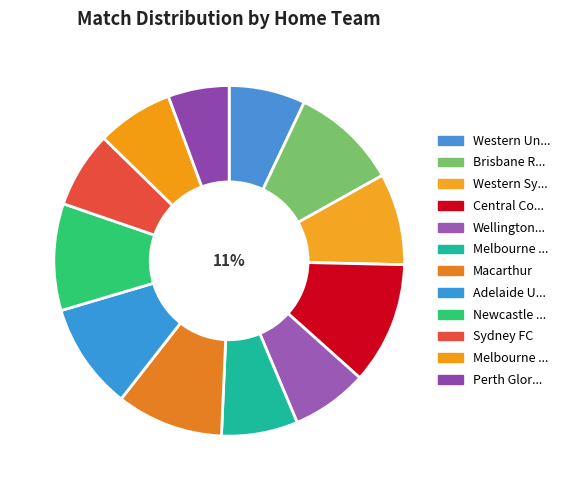

Is it true that Western Sydney Wanderers is 8% of the pie?

True